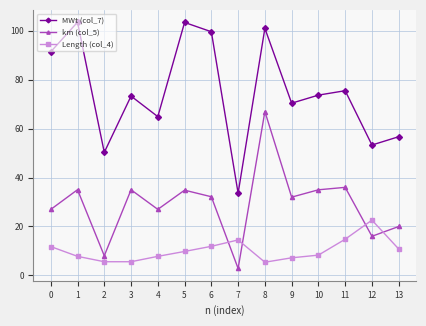

Rank the series at 0 from highest to lowest value.

MWt (col_7), km (col_5), Length (col_4)